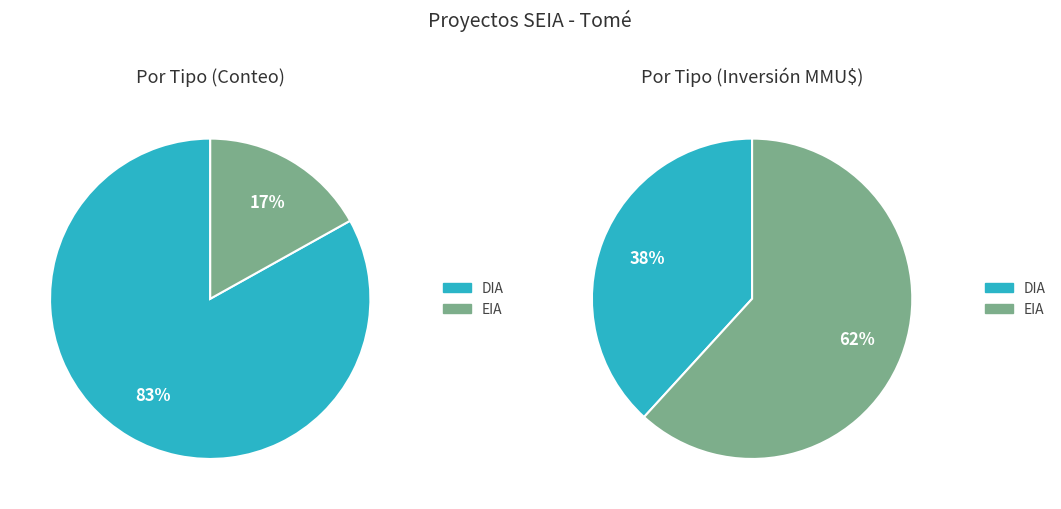

To the nearest percent, what is the difference between the EIA and DIA slice percentages?

66%